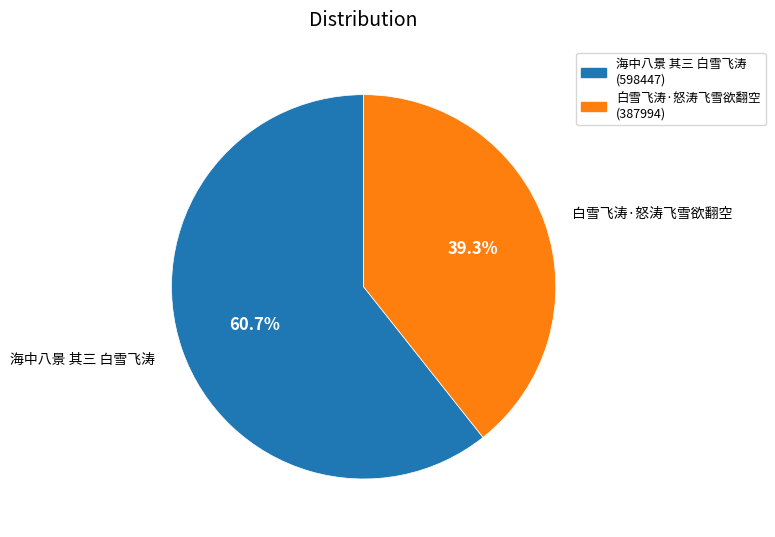

What is the majority slice?

海中八景 其三 白雪飞涛